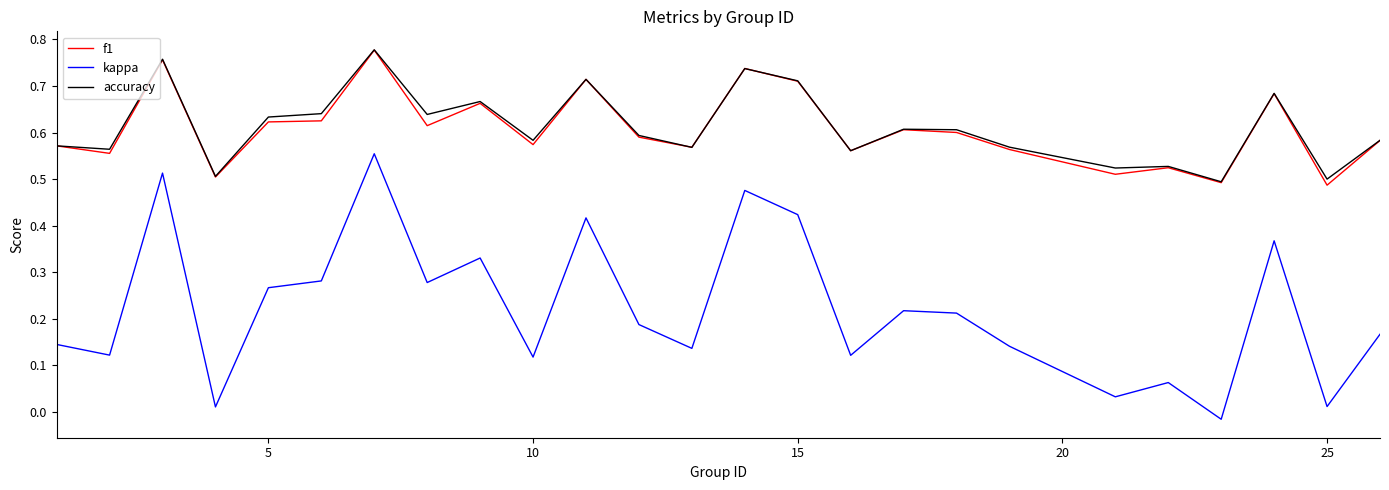

Count the f1 values in the range 0 to 1.

25